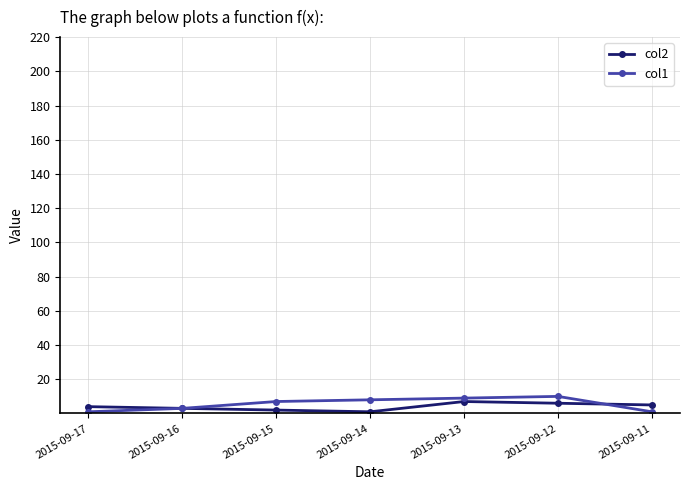

Which series has the widest spread of values?

col1